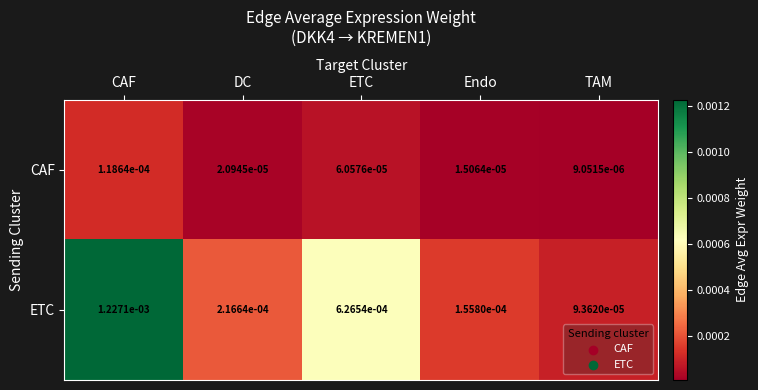

At how many categories does at least one series exceed 0?

5